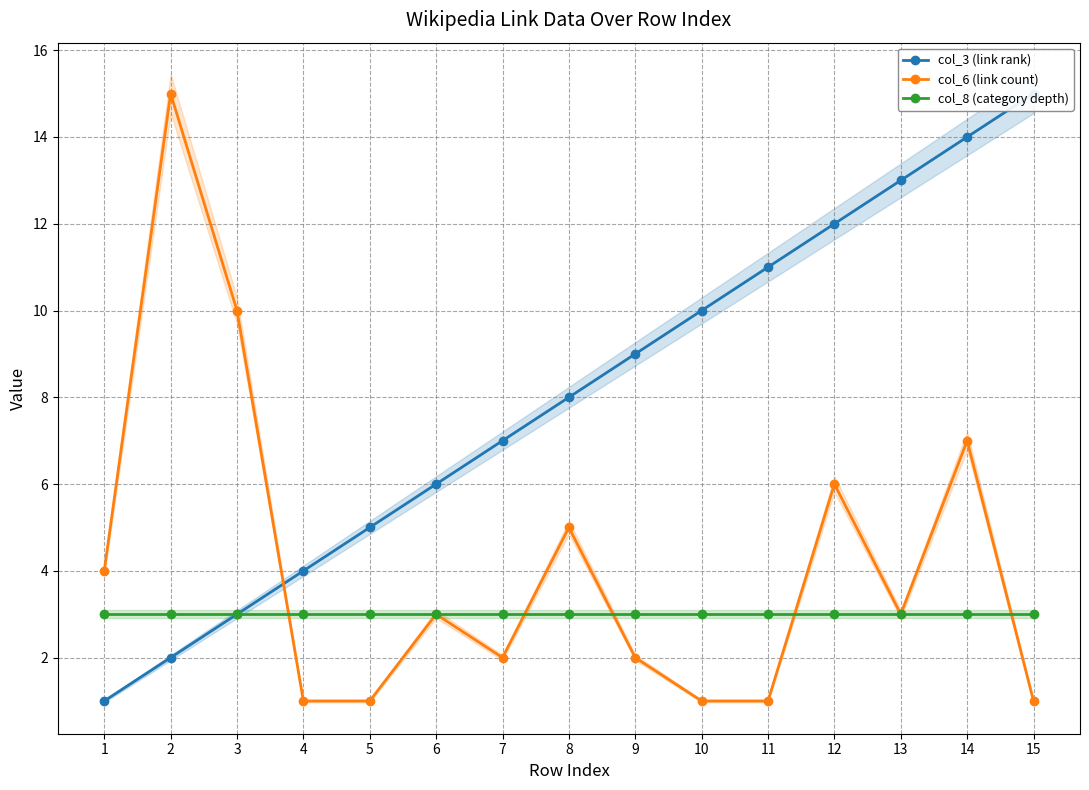

What is the total value across all series at 7?

12